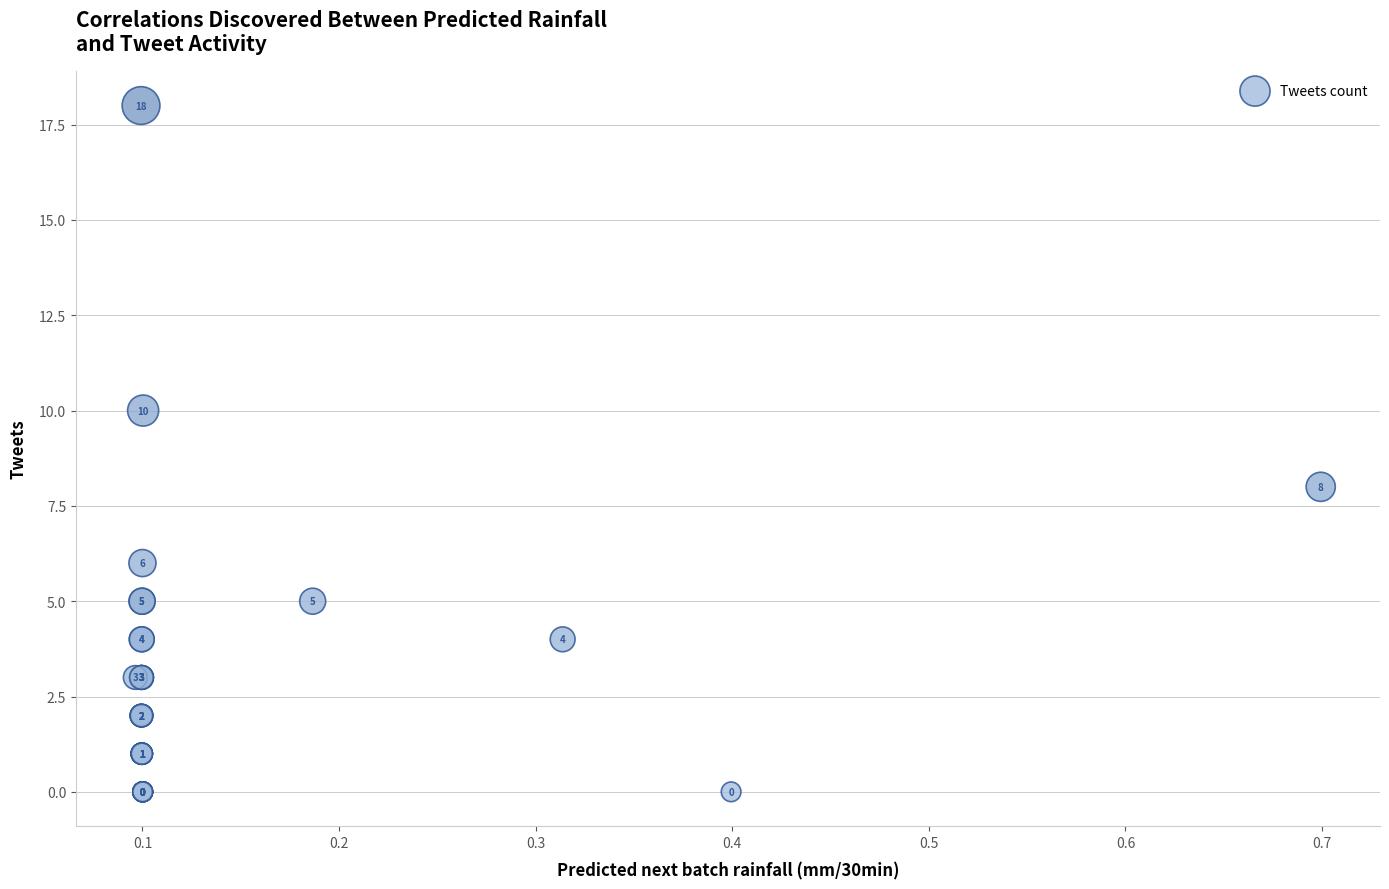

What Y value in the scatter plot is closest to 9?

8